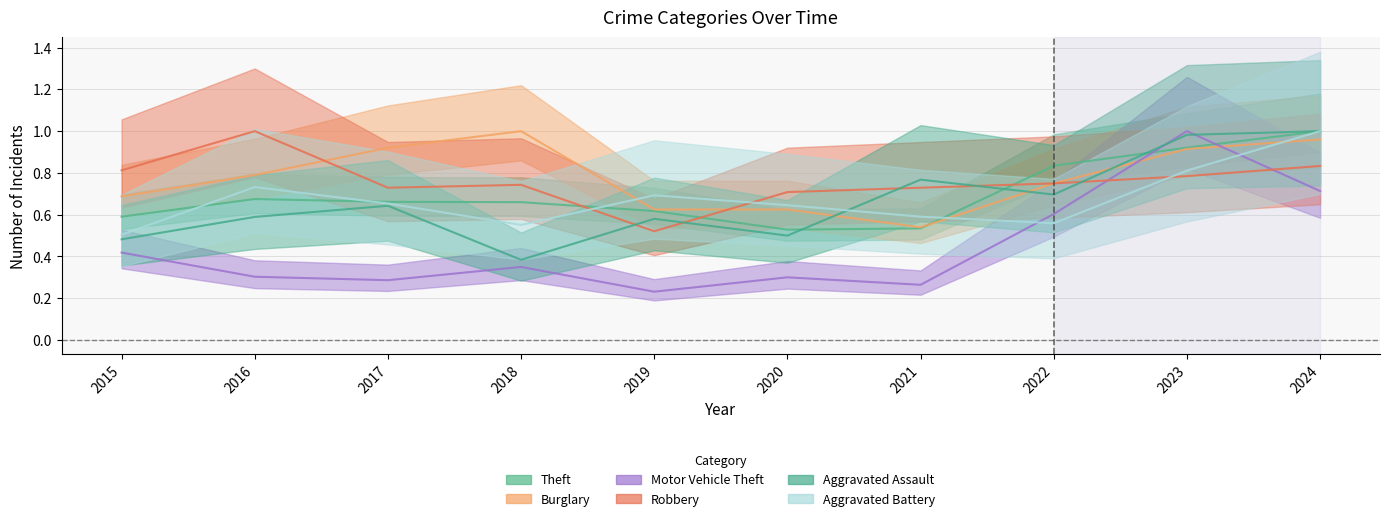

How many intersections are there between Robbery and Burglary?

2